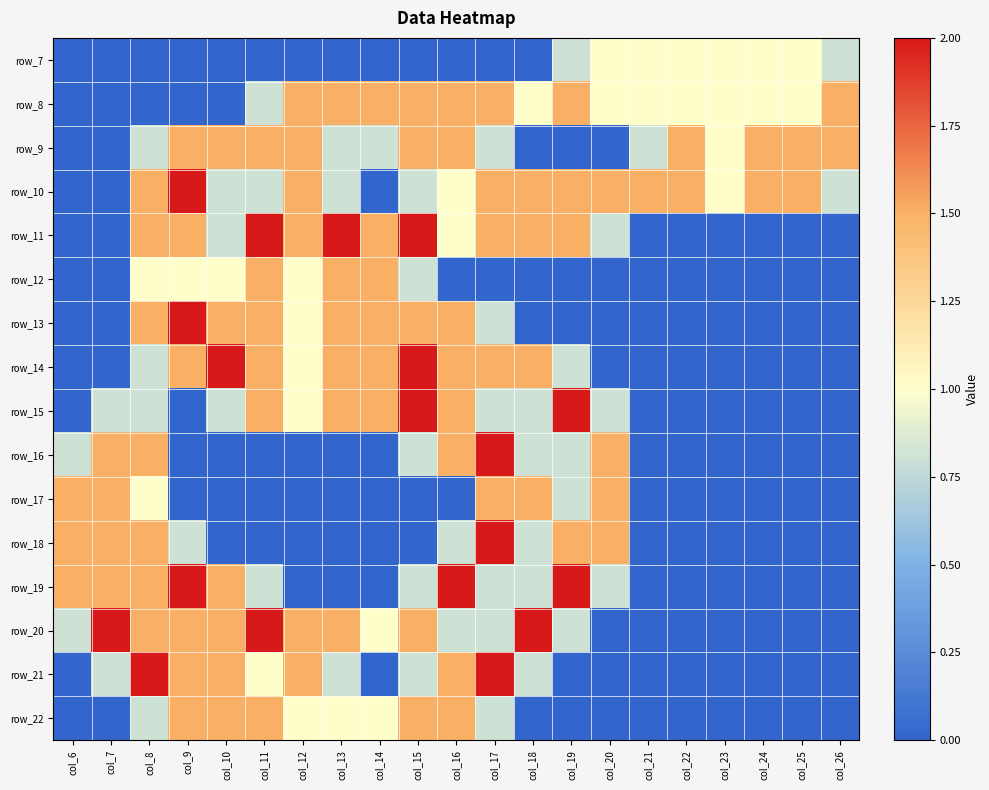

Count the number of data series in this chart.

16